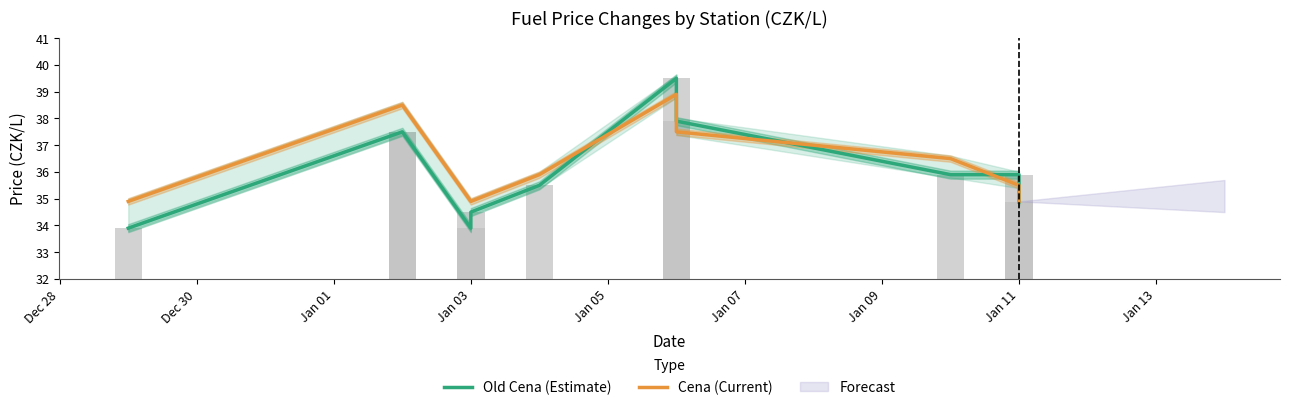

At how many categories does at least one series exceed 36?

5